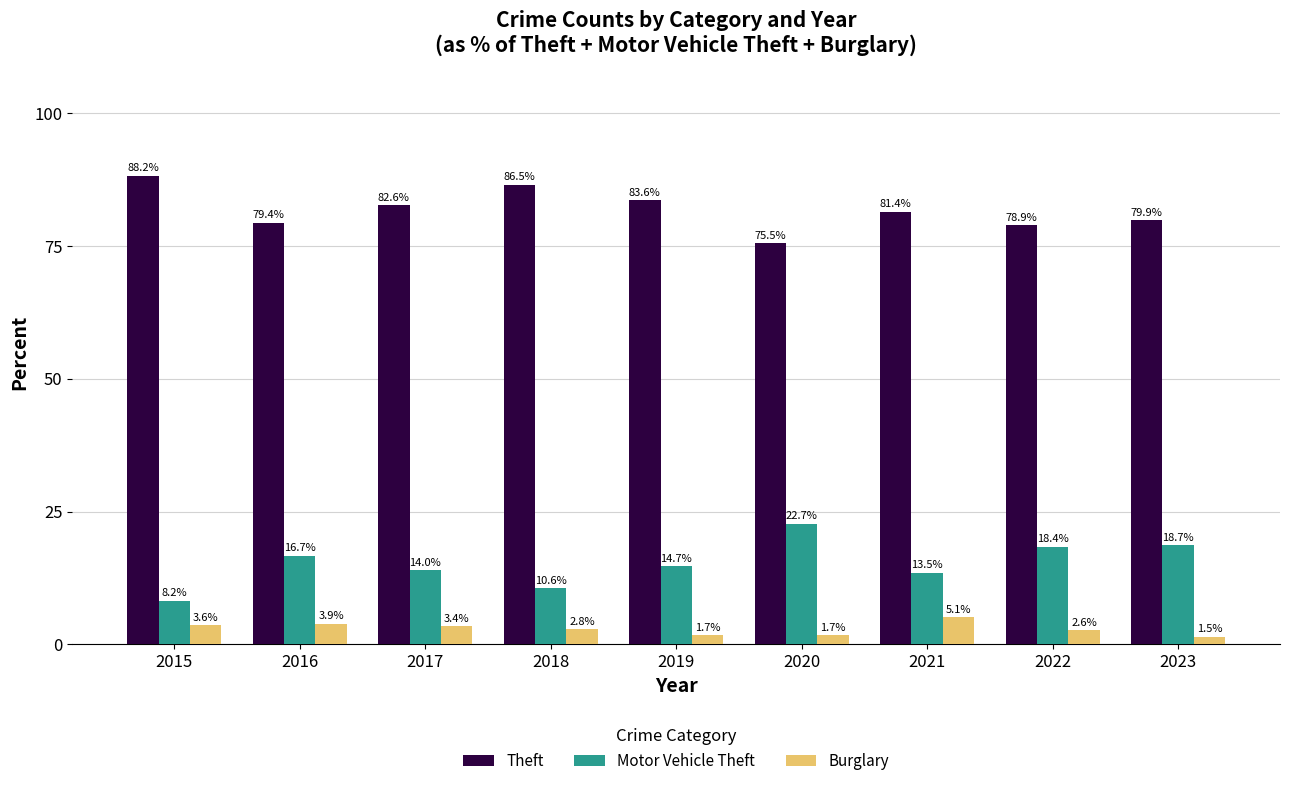

Read the Theft value at 2022.

78.9